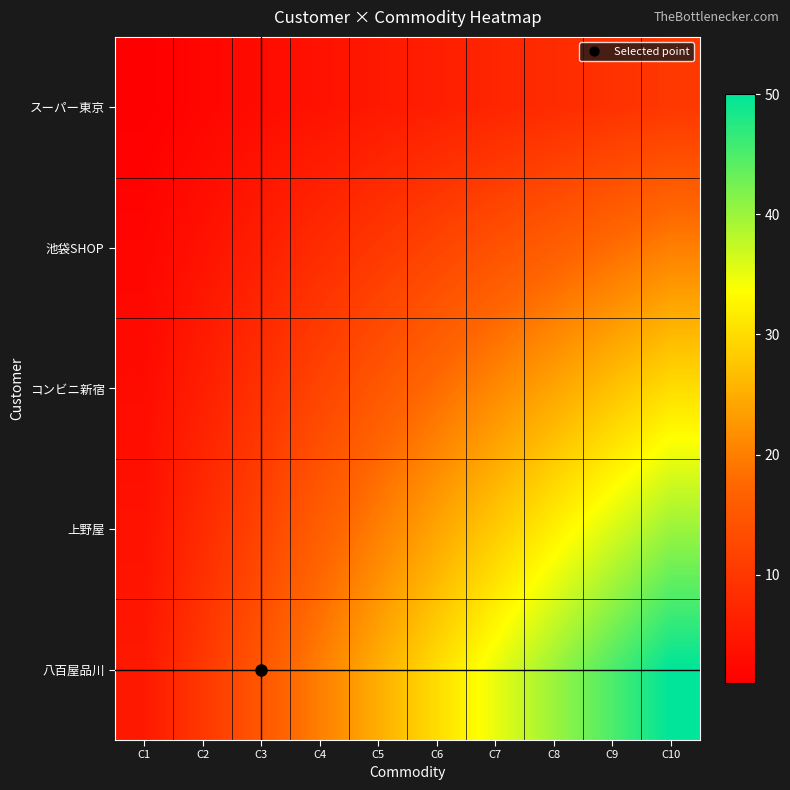

How many series are shown in this chart?

5